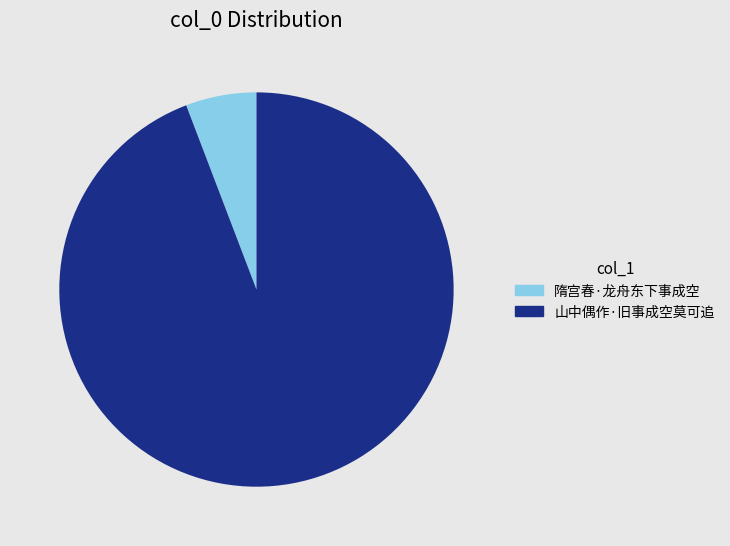

How many slices are in this pie chart?

2